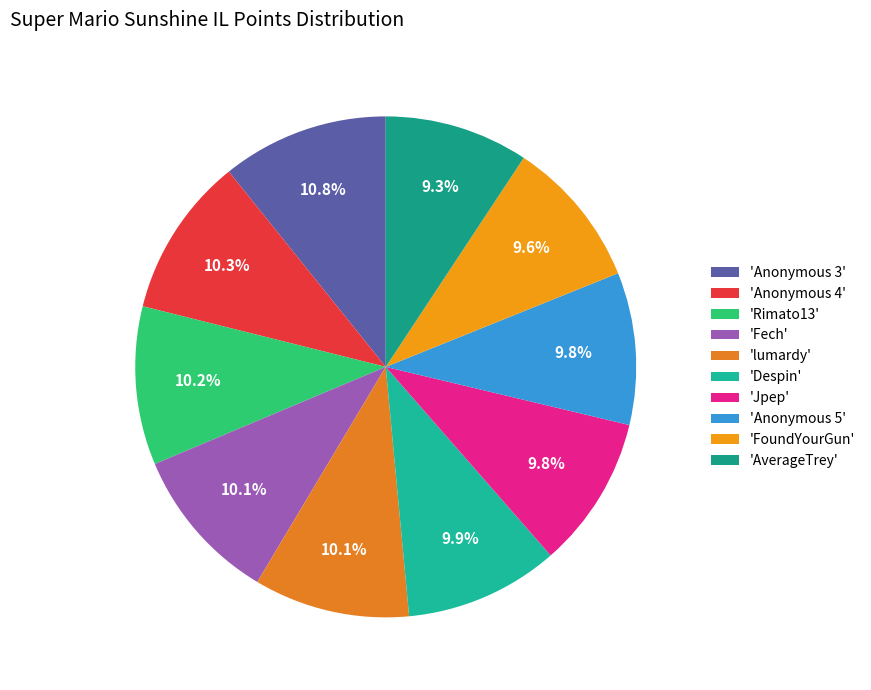

Count the number of slices in the pie.

10